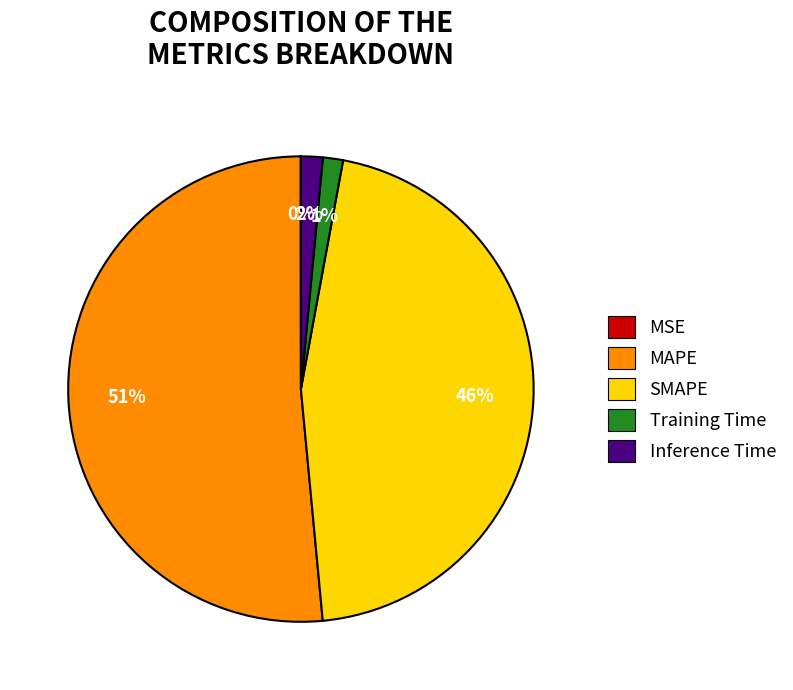

Which slice is the largest?

MAPE